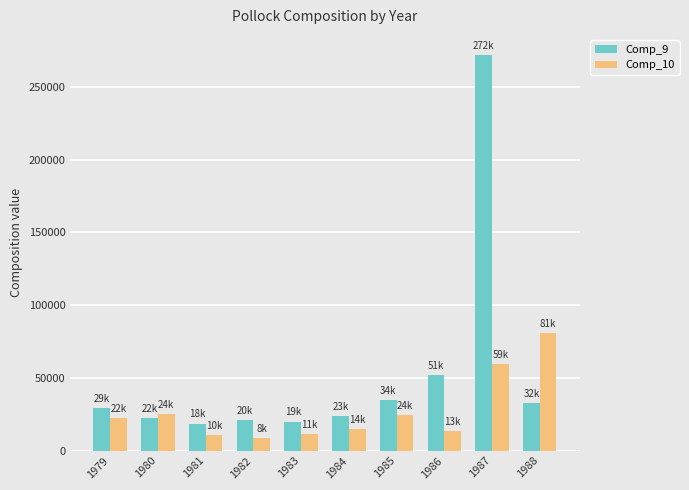

How many values in the Comp_9 series are below 29351?

5